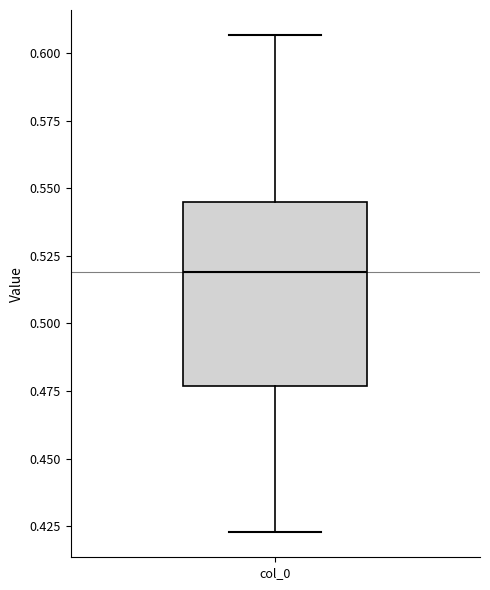

Where is the upper edge of the box for col_0 on the y-axis? The values are not printed on the chart, so give them approximately, as read against the axis.

0.545